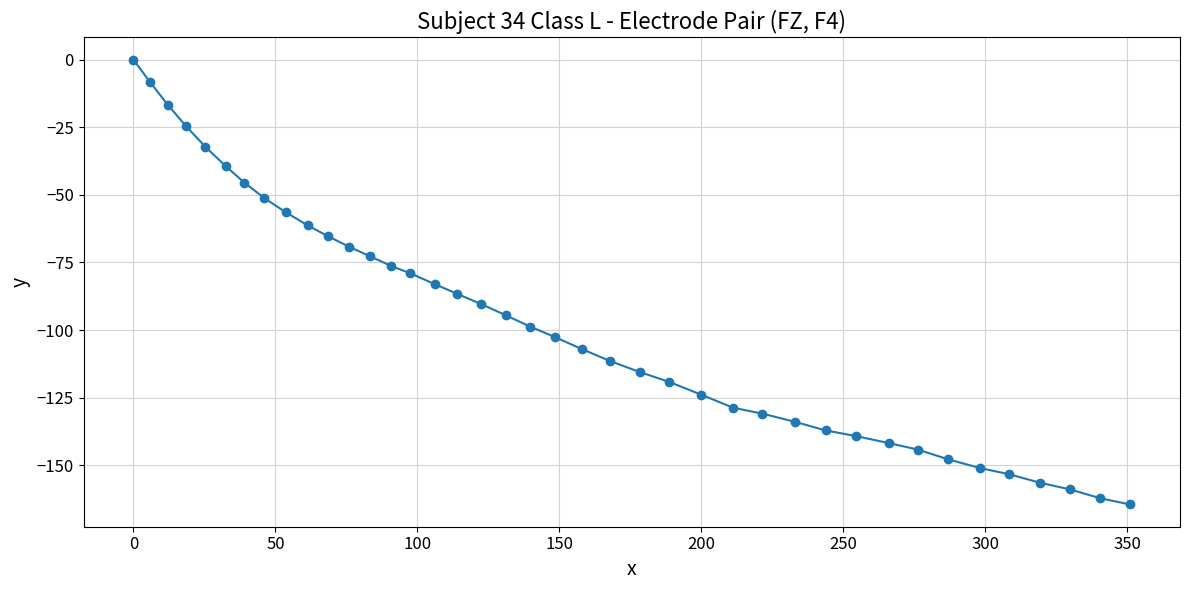

What is the value of the 10th point from the left?

-61.3